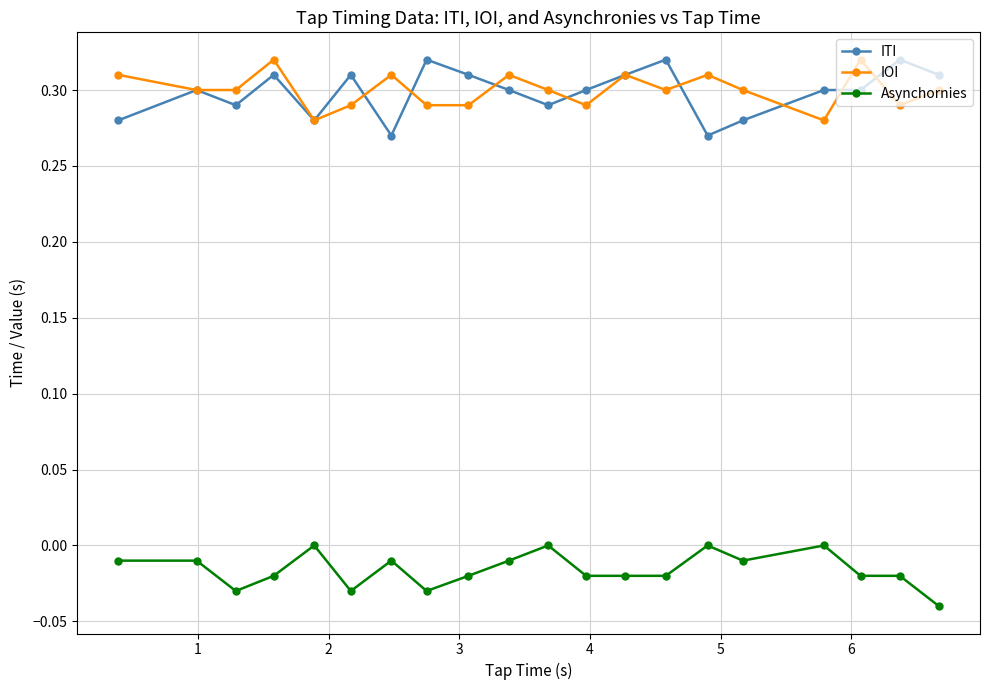

True or false: Asynchornies has more than 0 points higher than both neighbors.

True